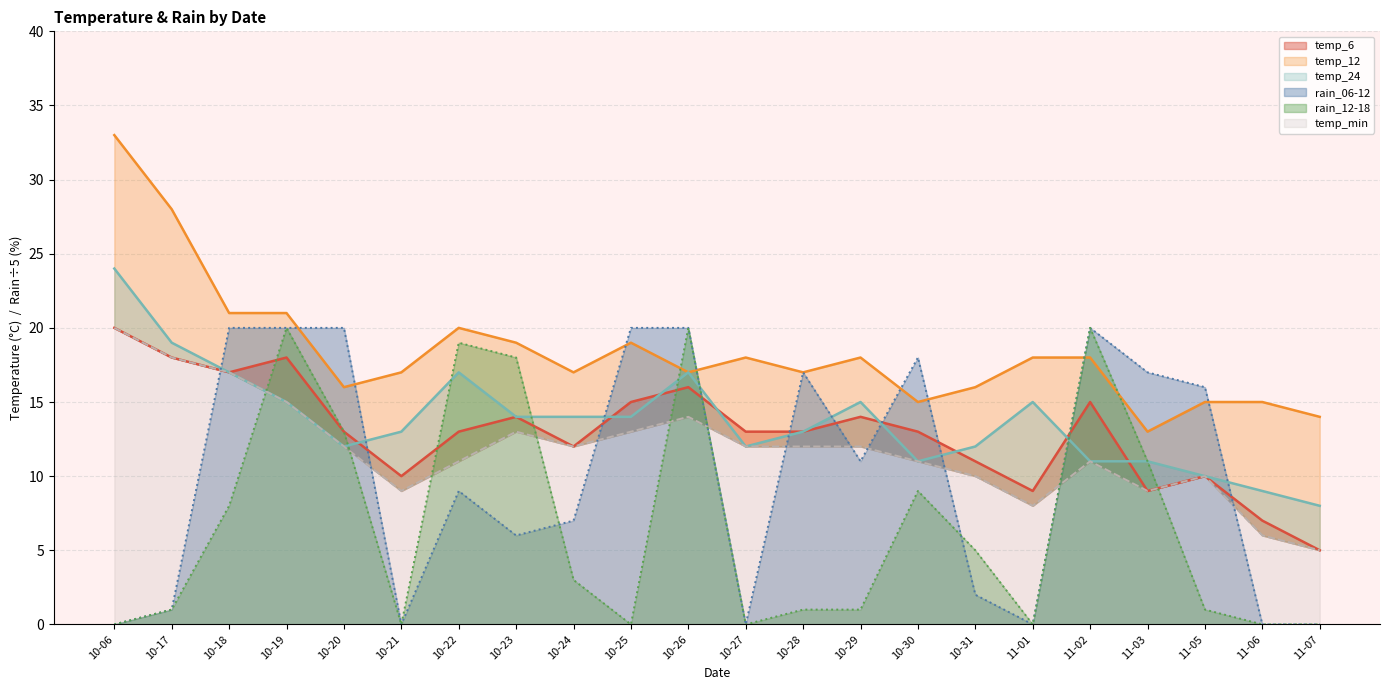

How many values in the rain_06-12 series exceed 11?

10